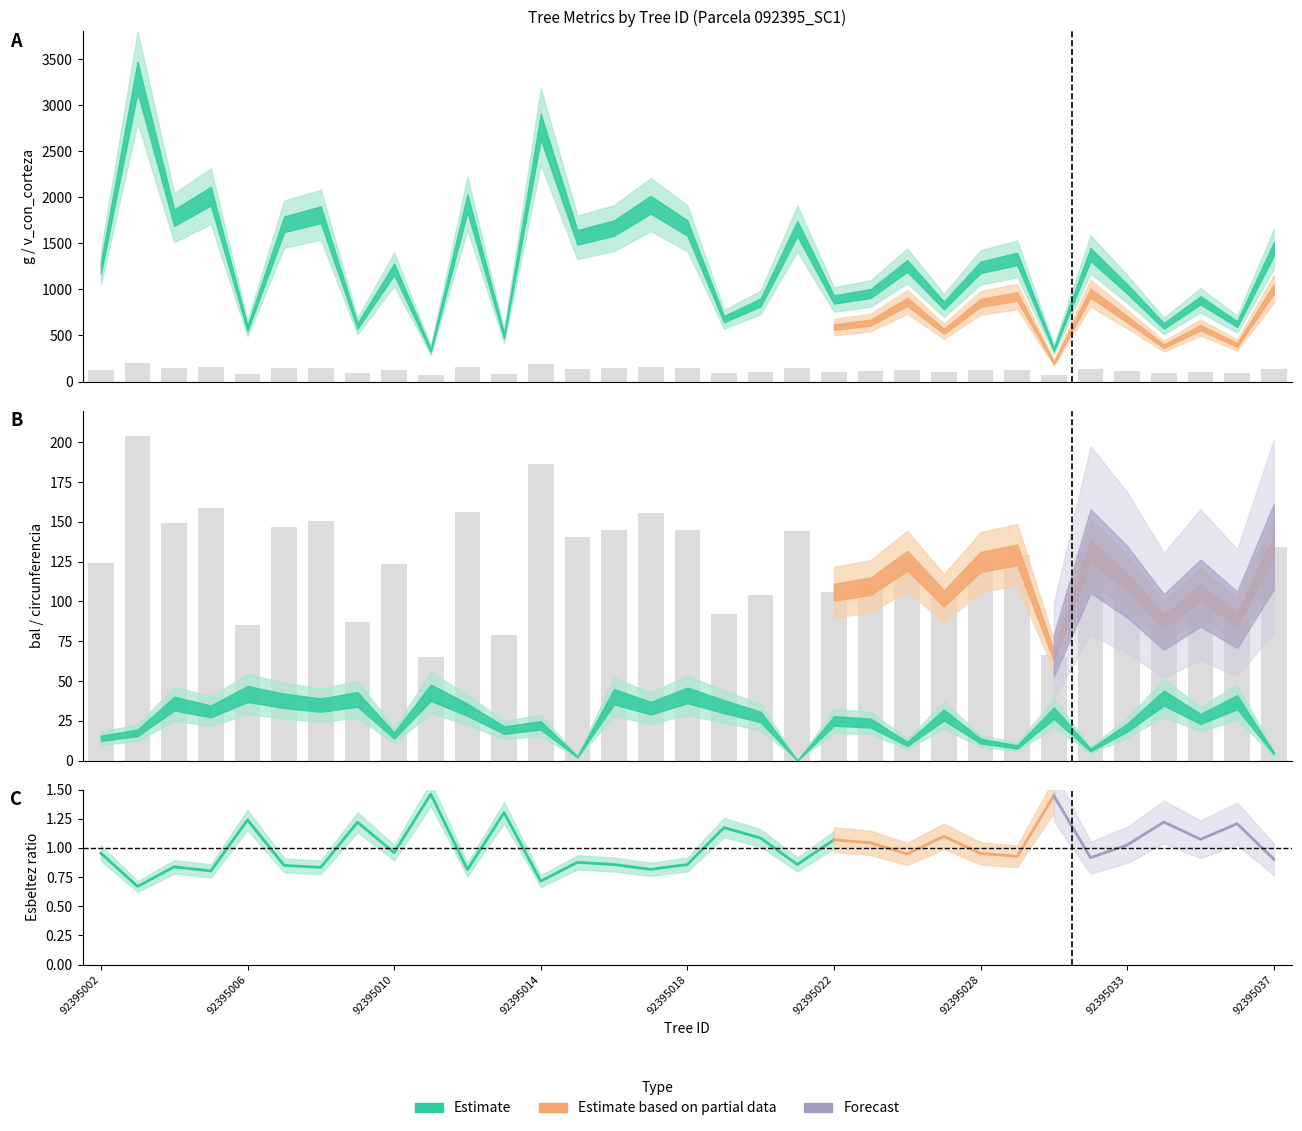

How many categories are shown in the chart?

33